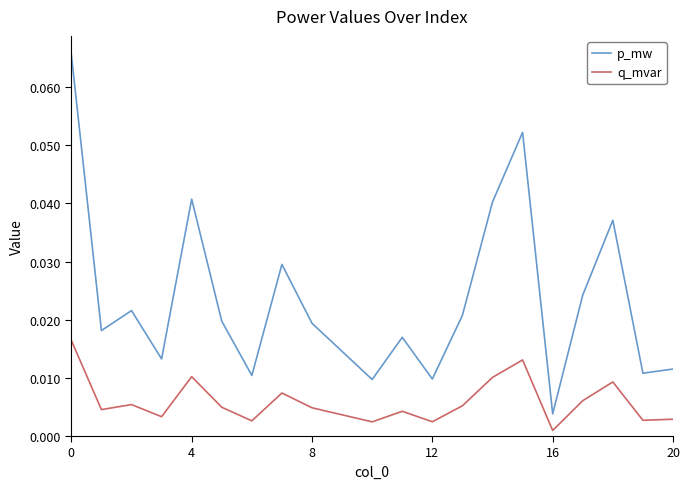

True or false: q_mvar and p_mw intersect in this chart.

False